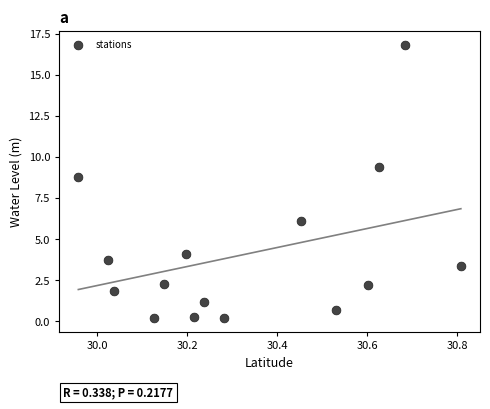

What Y value in the scatter plot is closest to 8?

8.8